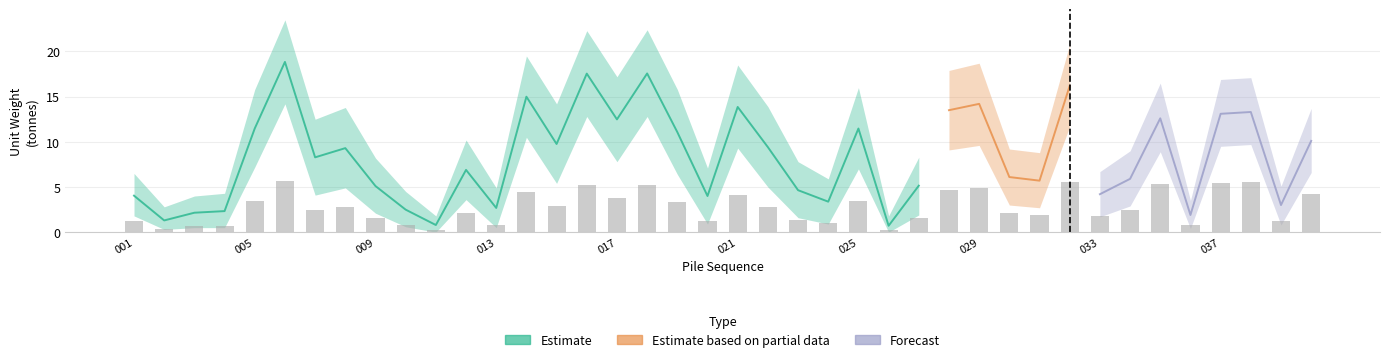

What is the maximum value for Estimate?

18.8